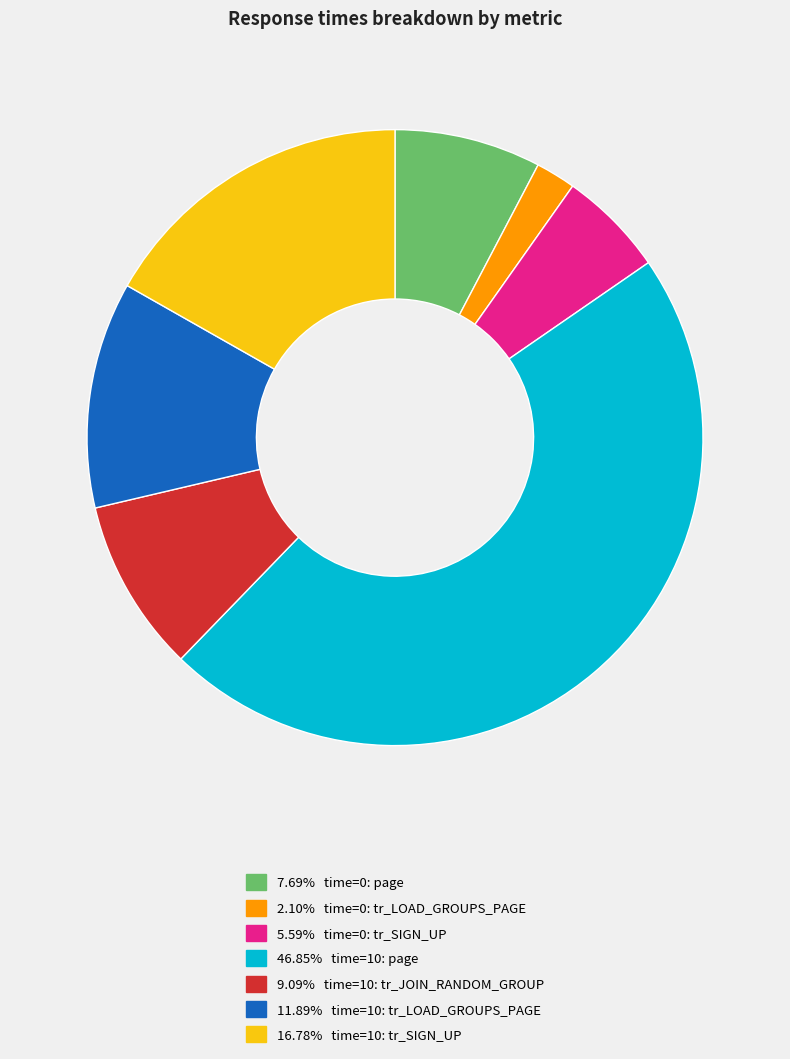

Does any single category account for the majority?

No